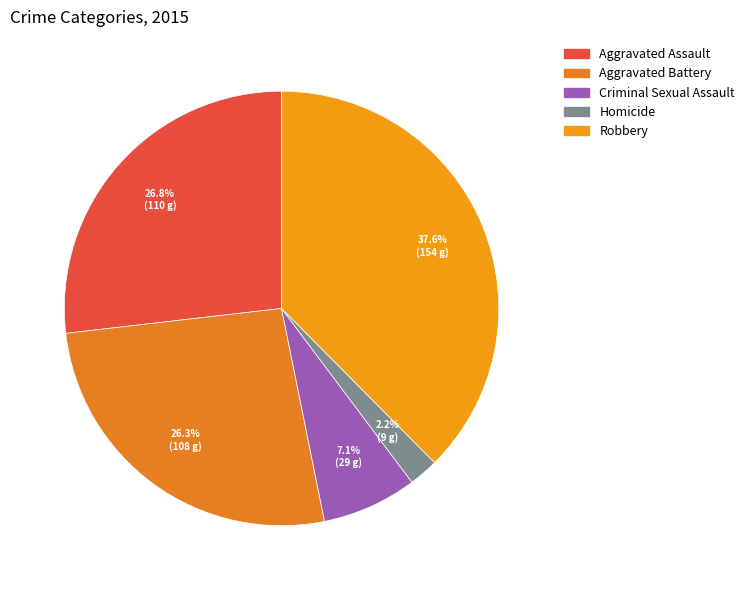

How many slices are in this pie chart?

5